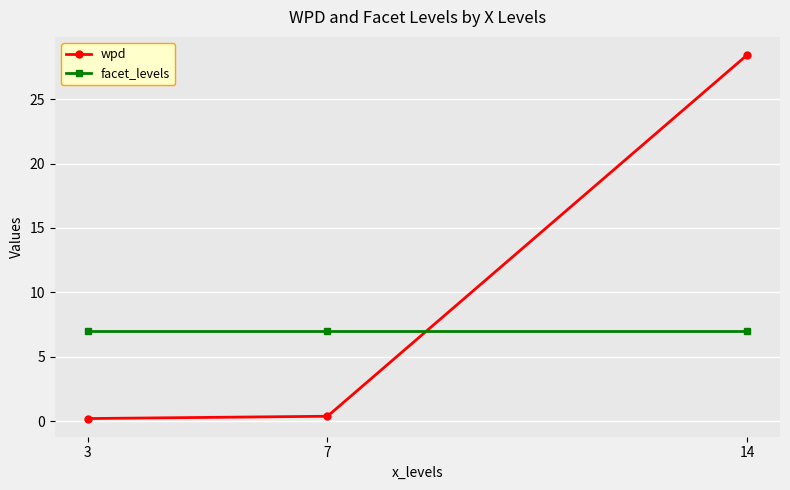

Which category has the highest value in the wpd series?

14